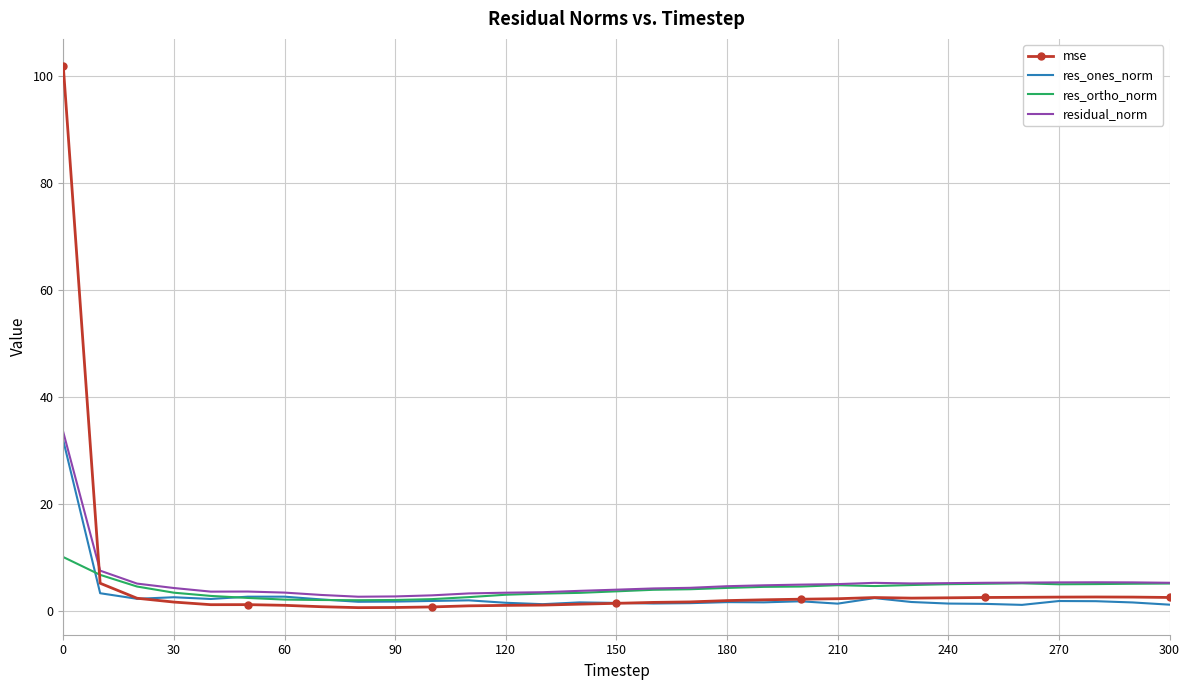

What is the greatest value displayed?

101.9